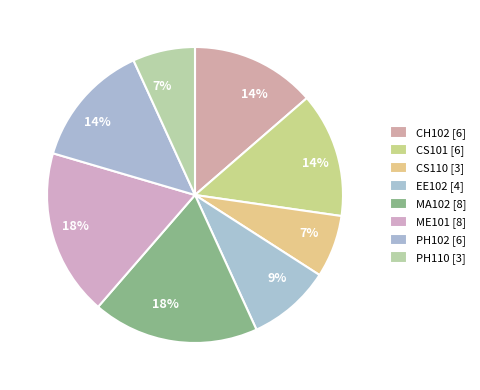

Does PH102 account for over 50% of the chart?

No